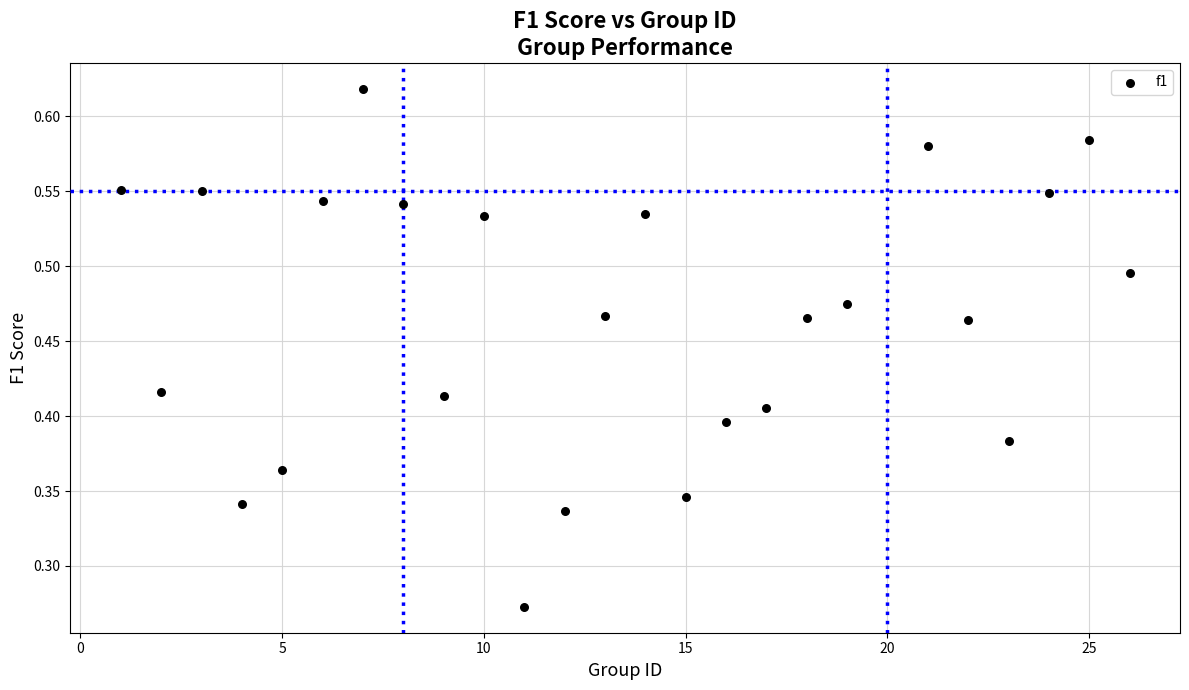

What is the range of X values (max minus min)?

25.0